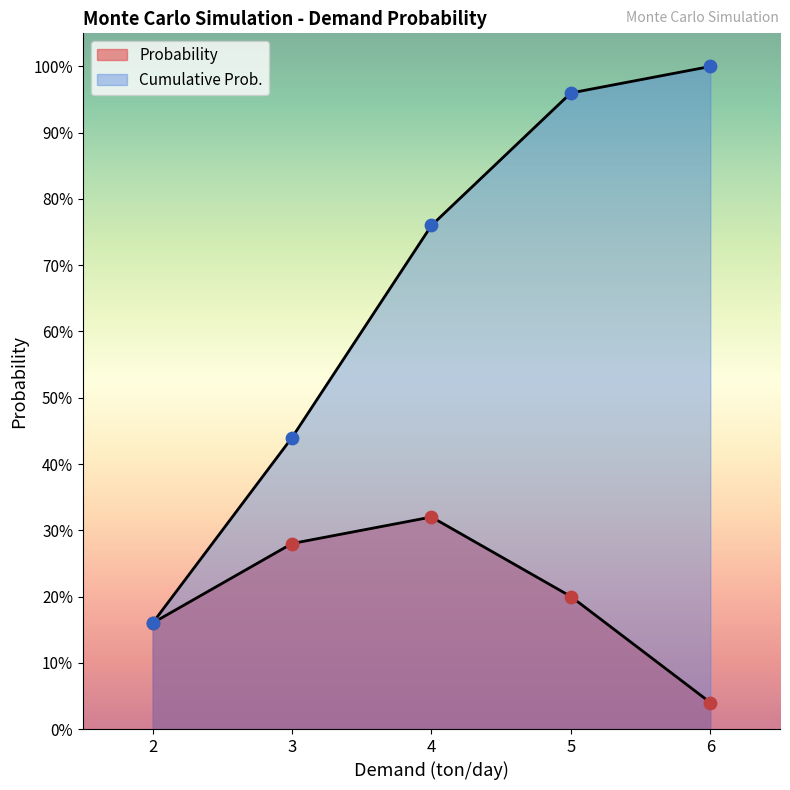

Which series has the widest spread of Y values?

Cumulative Prob.